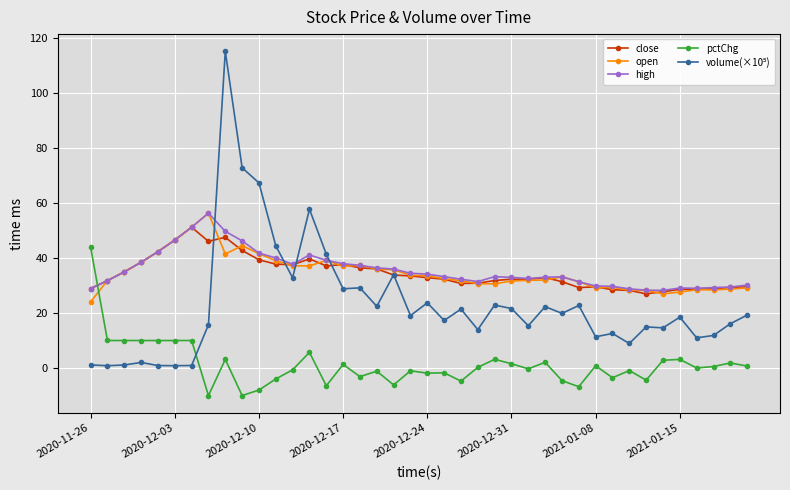

What is the value of the close point at the 28th from the left?

32.9